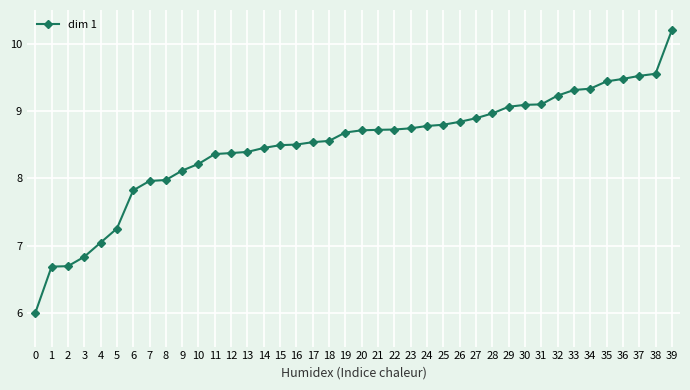

What value does the data have at 13?

8.4